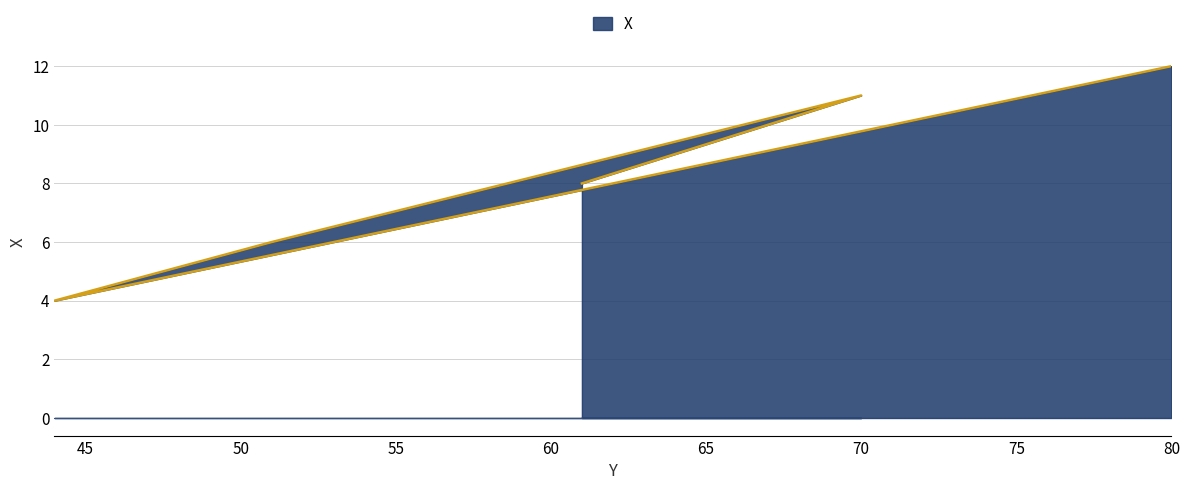

Reading left to right, list all the values displayed in this chart.

12	4	6	11	8